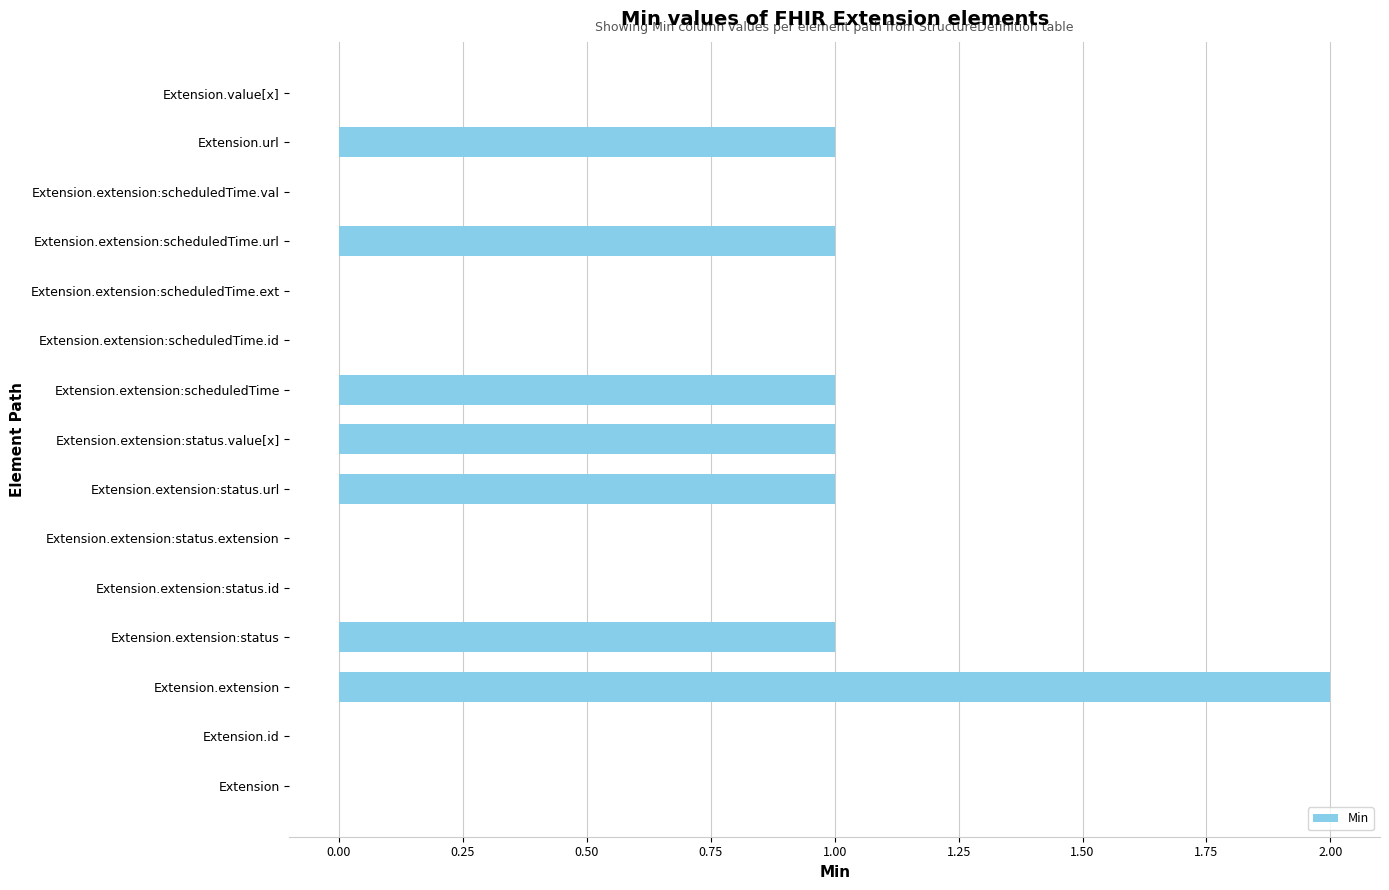

Which category has the highest value across all series?

Extension.extension